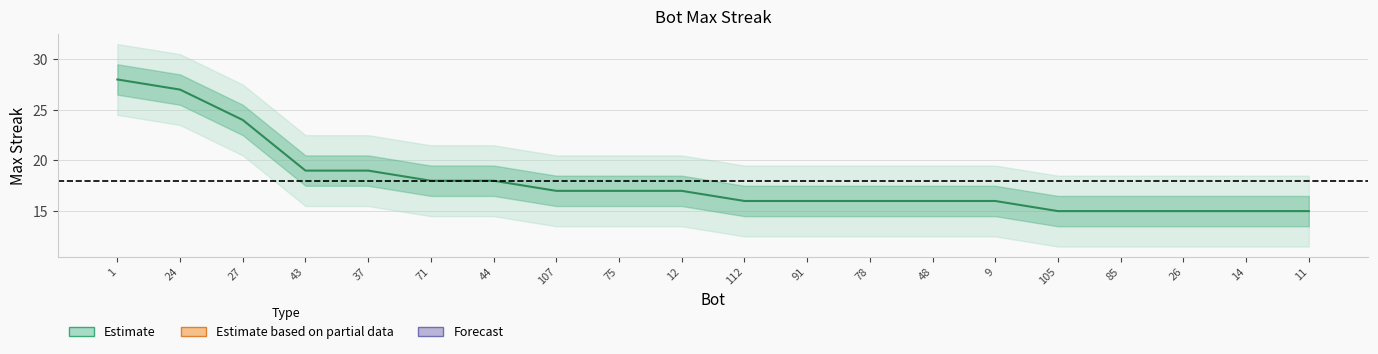

What position from the left is 105?

16